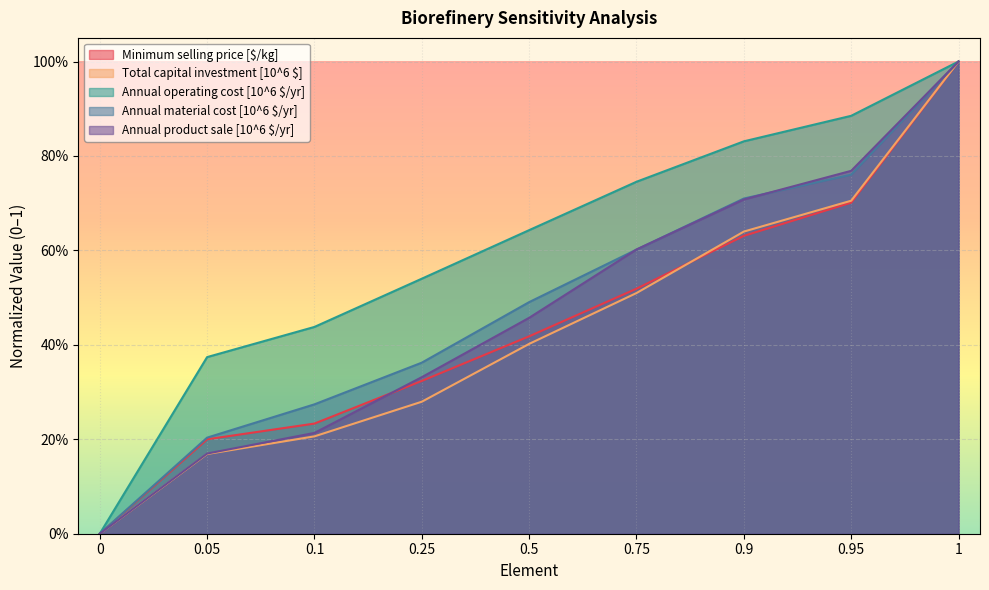

Reading left to right, what are all the values shown in this chart?

Minimum selling price [$/kg]: 0=0.0	0.05=0.2	0.1=0.2	0.25=0.3	0.5=0.4	0.75=0.5	0.9=0.6	0.95=0.7	1=1.0
Total capital investment [10^6 $]: 0=0.0	0.05=0.2	0.1=0.2	0.25=0.3	0.5=0.4	0.75=0.5	0.9=0.6	0.95=0.7	1=1.0
Annual operating cost [10^6 $/yr]: 0=0.0	0.05=0.4	0.1=0.4	0.25=0.5	0.5=0.6	0.75=0.7	0.9=0.8	0.95=0.9	1=1.0
Annual material cost [10^6 $/yr]: 0=0.0	0.05=0.2	0.1=0.3	0.25=0.4	0.5=0.5	0.75=0.6	0.9=0.7	0.95=0.8	1=1.0
Annual product sale [10^6 $/yr]: 0=0.0	0.05=0.2	0.1=0.2	0.25=0.3	0.5=0.5	0.75=0.6	0.9=0.7	0.95=0.8	1=1.0